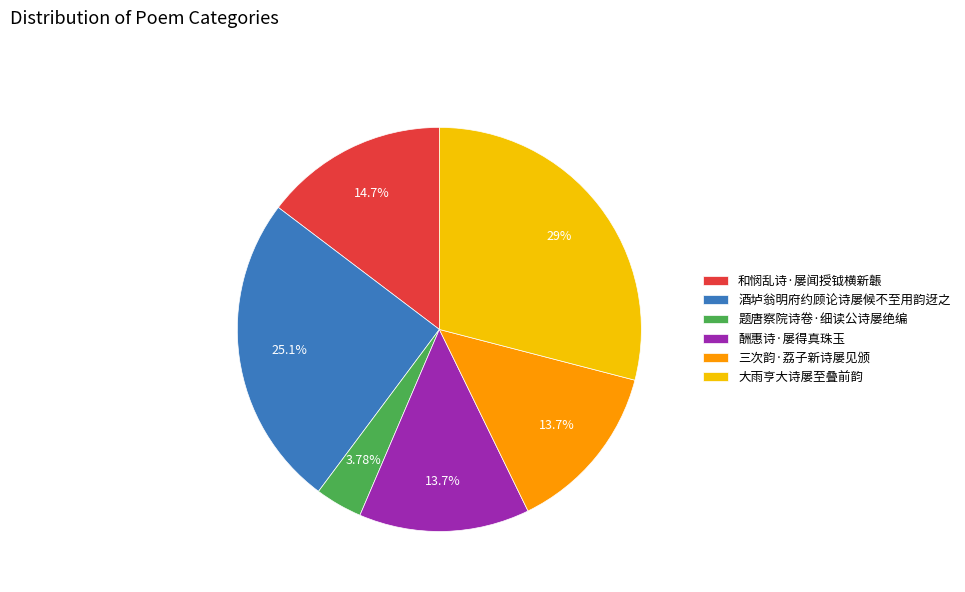

Does any single category account for the majority?

No